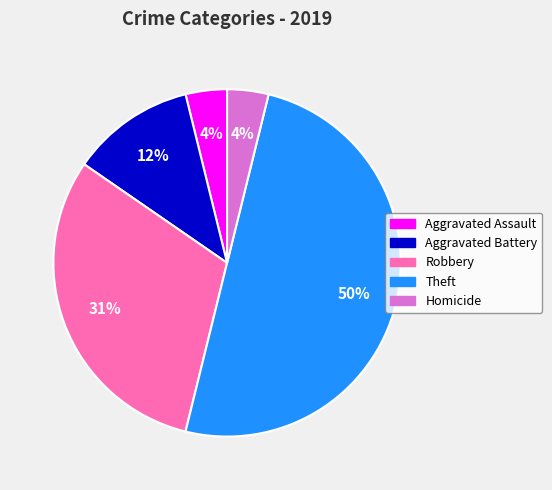

Is it true that Robbery is 31% of the pie?

True